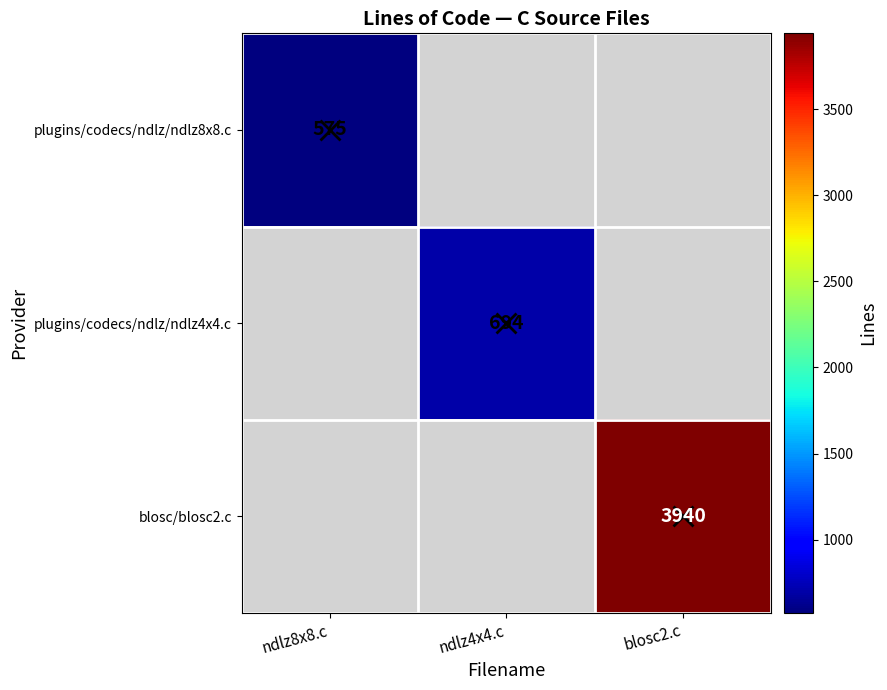

The plugins/codecs/ndlz/ndlz8x8.c series shows 992 at ndlz8x8.c. True or false?

False